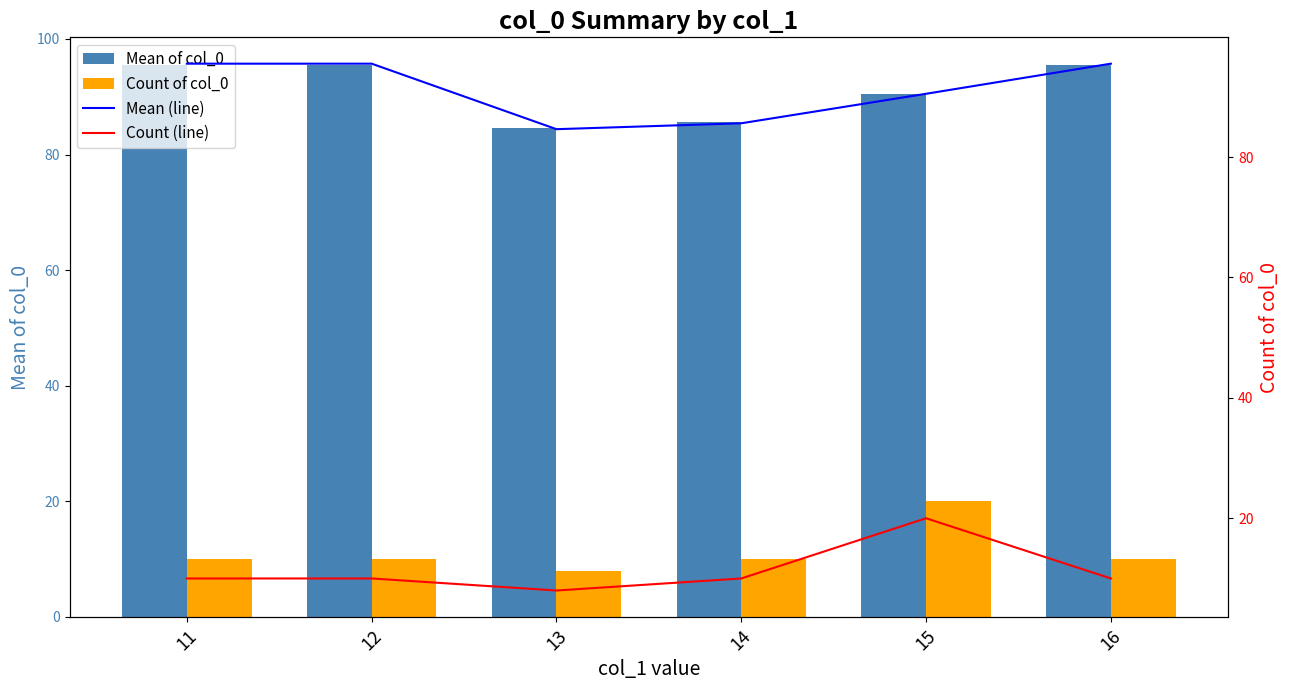

Where does the Mean of col_0 series first go above 95?

11